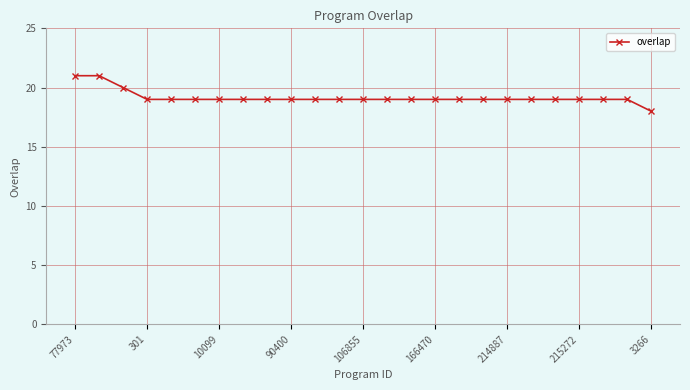

What is the greatest value displayed?

21